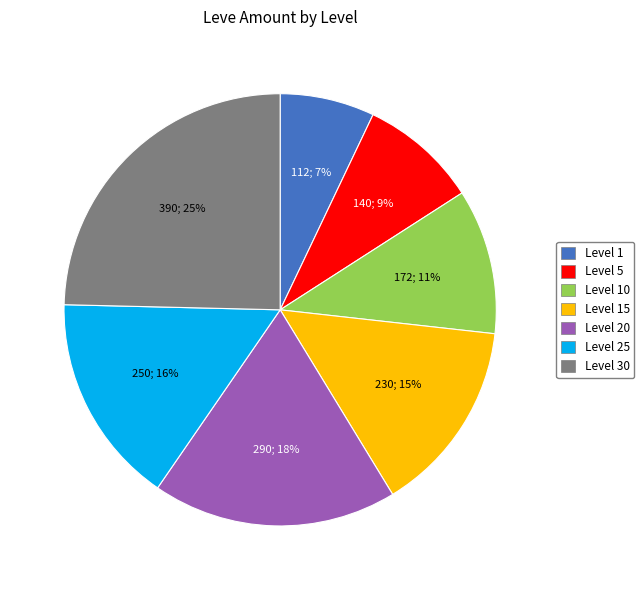

Is there any slice that represents more than half of the pie?

No